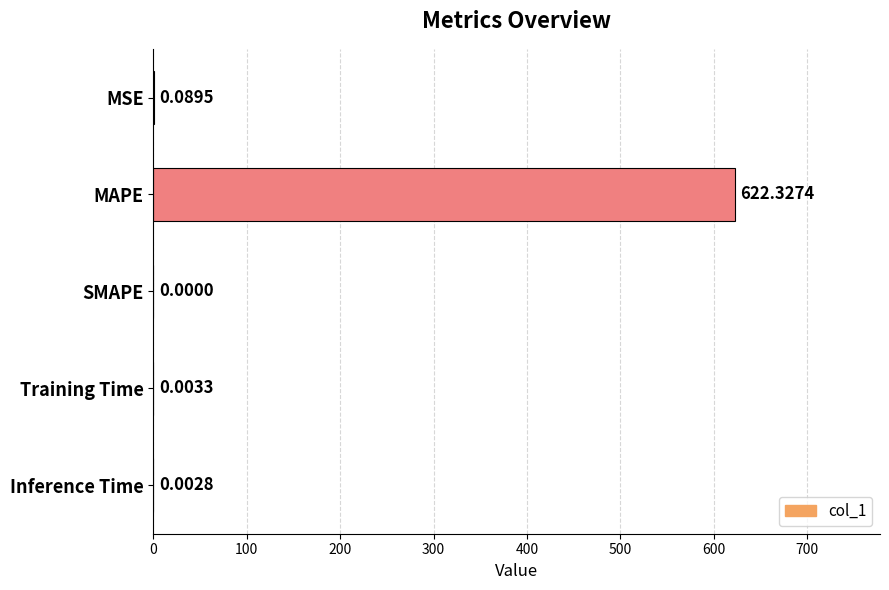

What is the maximum value shown in the chart?

622.3